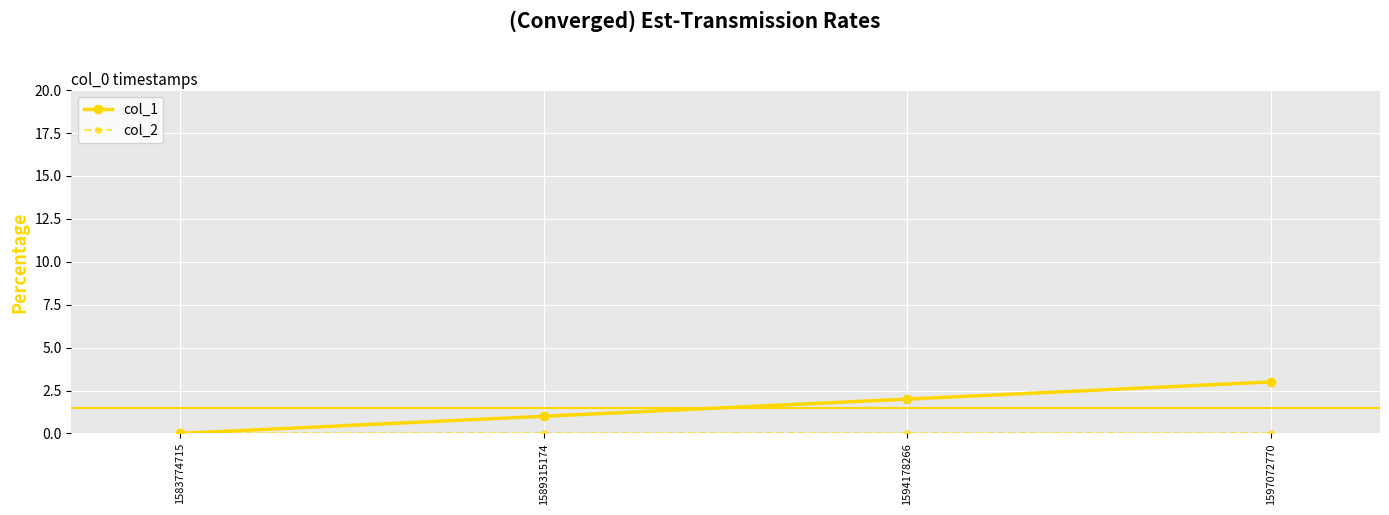

Which series has the largest total across all categories?

col_1